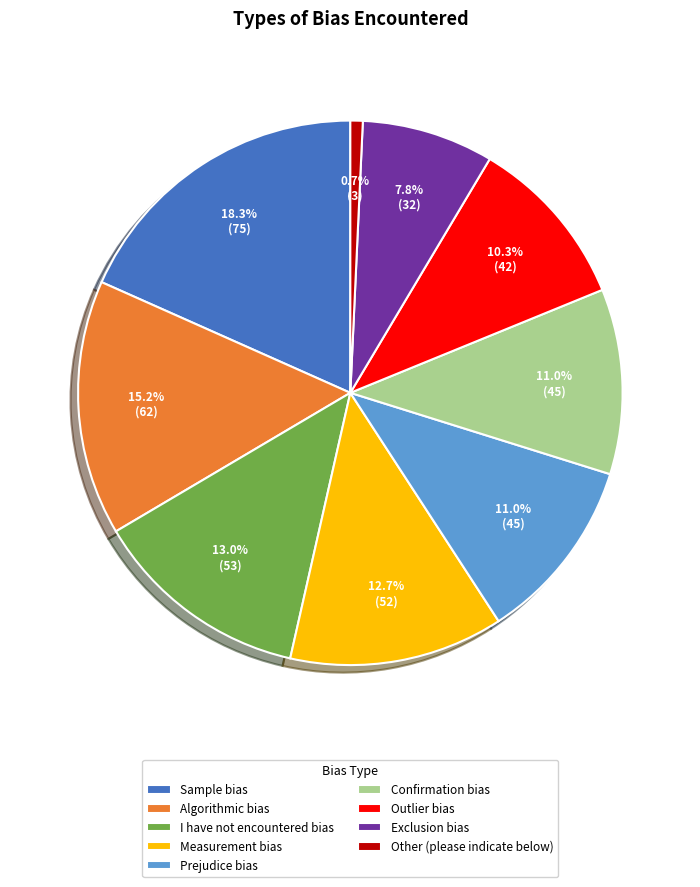

Which category has the smallest portion of the pie?

Other (please indicate below)